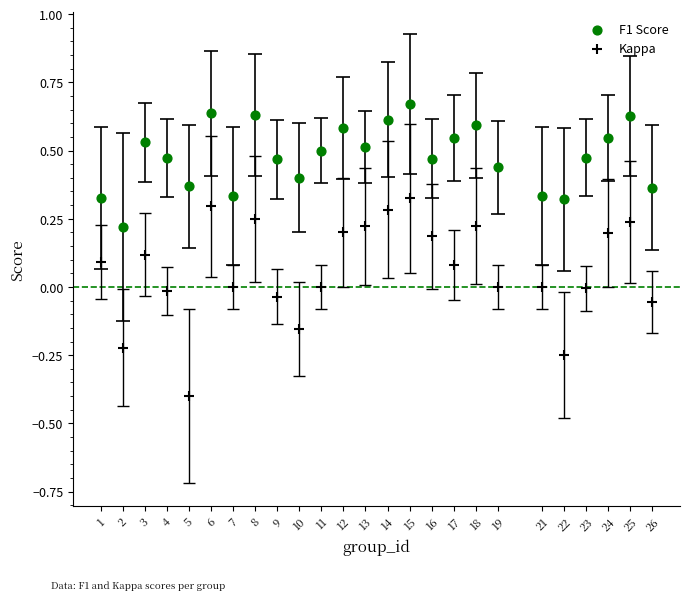

Across all data points, what is the range of Y values (max minus min)?

1.1